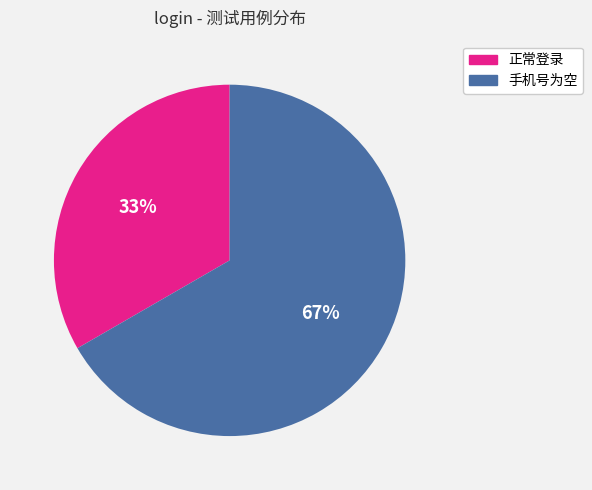

To the nearest percent, what portion does 正常登录 represent?

33%